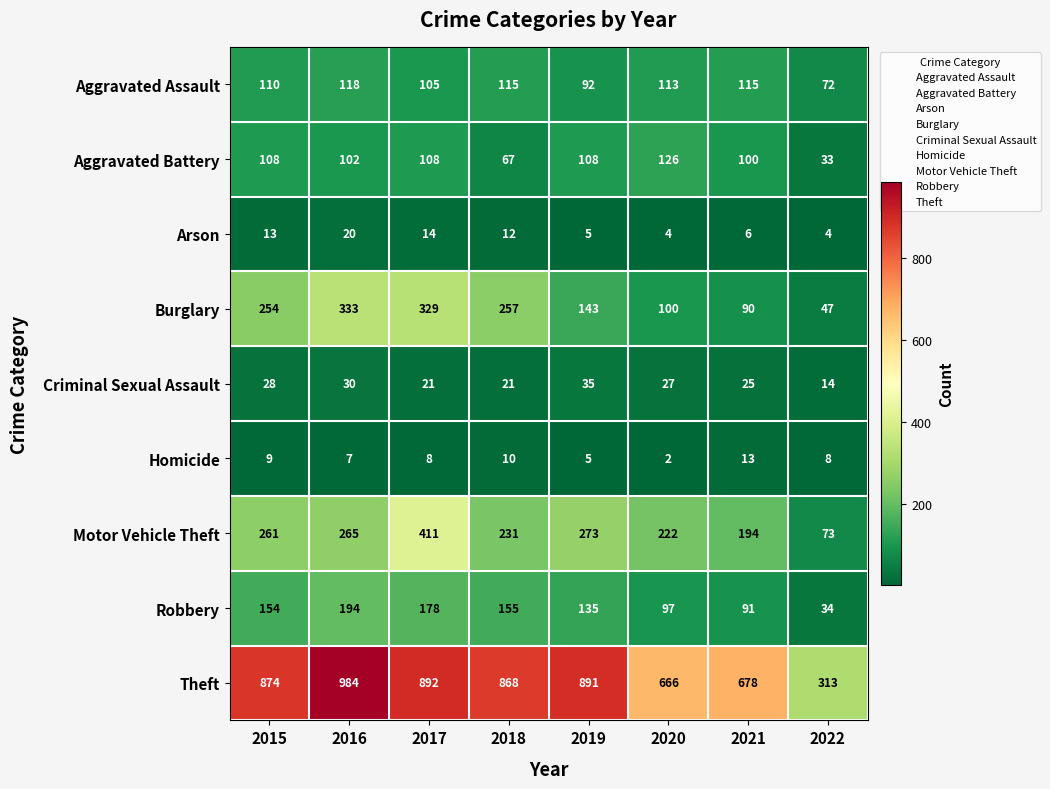

Which series has the largest total across all categories?

Theft